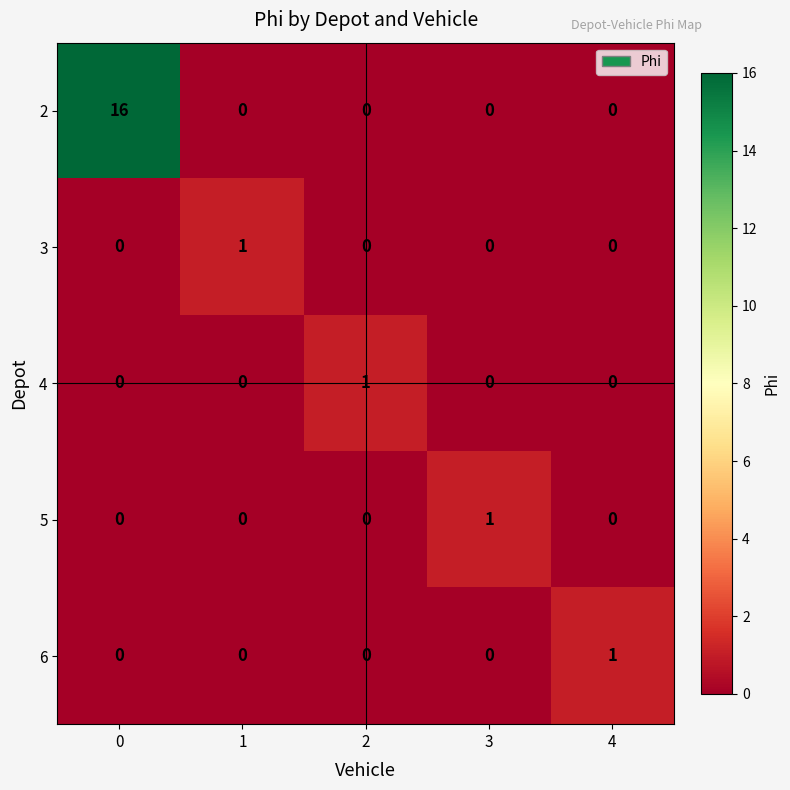

Is it true that 6 equals 0 at 1?

True